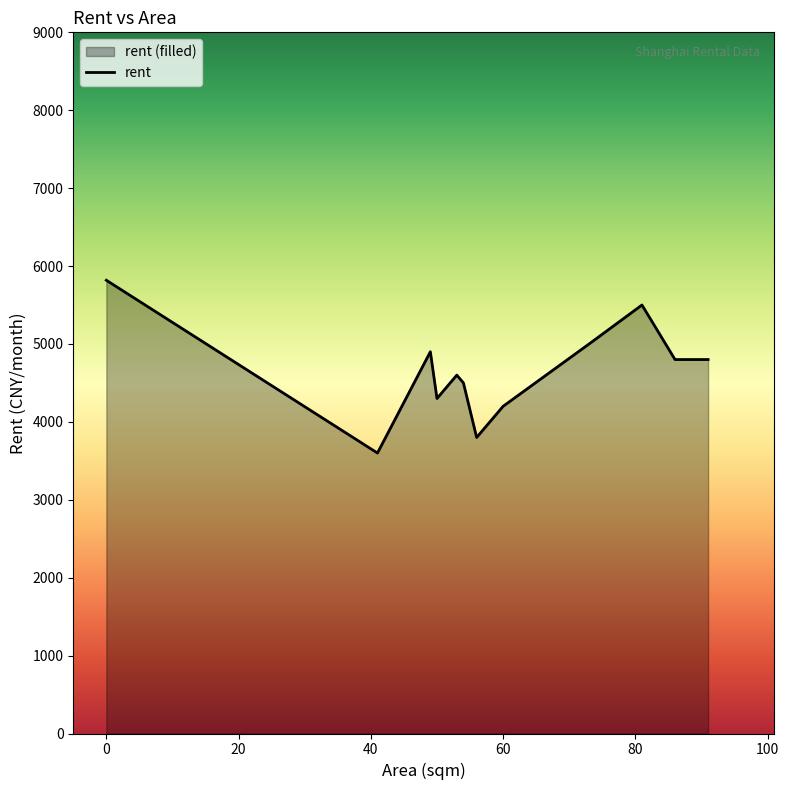

What is the difference between the maximum and minimum values?

2217.6